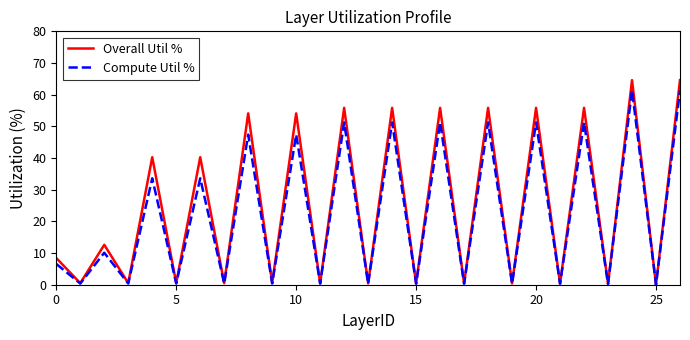

What is the greatest value displayed?

64.6